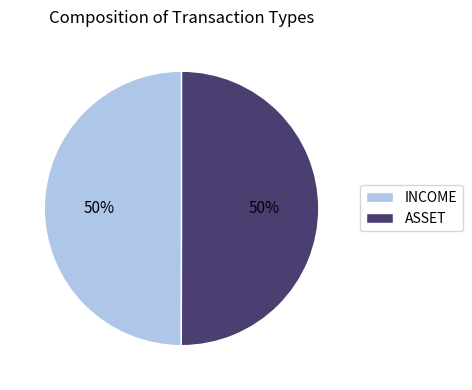

To the nearest percent, what portion does ASSET represent?

50%